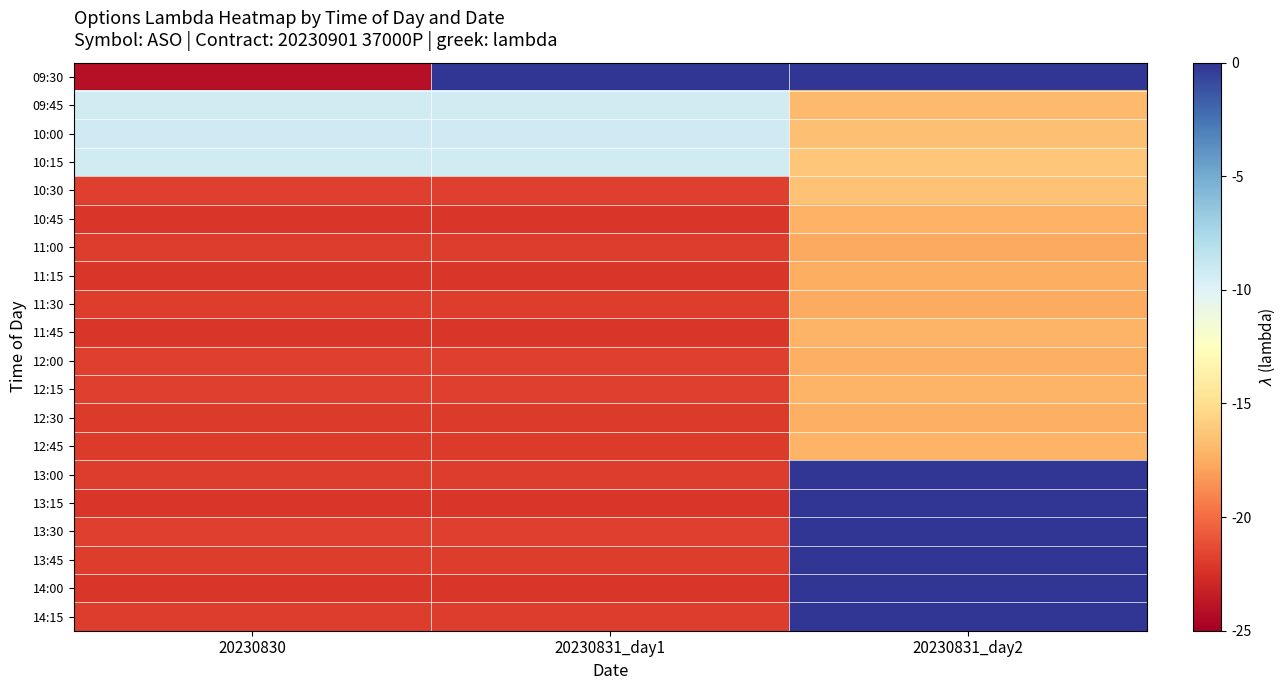

Reading left to right, list all the values displayed in this chart.

09:30: 20230830=-24.1	20230831_day1=0.0	20230831_day2=0.0
09:45: 20230830=-9.4	20230831_day1=-9.4	20230831_day2=-16.9
10:00: 20230830=-9.3	20230831_day1=-9.3	20230831_day2=-16.6
10:15: 20230830=-9.4	20230831_day1=-9.4	20230831_day2=-16.3
10:30: 20230830=-21.9	20230831_day1=-21.9	20230831_day2=-16.5
10:45: 20230830=-22.2	20230831_day1=-22.2	20230831_day2=-17.3
11:00: 20230830=-21.9	20230831_day1=-21.9	20230831_day2=-17.6
11:15: 20230830=-22.2	20230831_day1=-22.2	20230831_day2=-17.5
11:30: 20230830=-21.9	20230831_day1=-21.9	20230831_day2=-17.5
11:45: 20230830=-22.2	20230831_day1=-22.2	20230831_day2=-17.2
12:00: 20230830=-21.9	20230831_day1=-21.9	20230831_day2=-17.3
12:15: 20230830=-21.8	20230831_day1=-21.8	20230831_day2=-17.1
12:30: 20230830=-22.0	20230831_day1=-22.0	20230831_day2=-17.3
12:45: 20230830=-22.0	20230831_day1=-22.0	20230831_day2=-17.2
13:00: 20230830=-21.9	20230831_day1=-21.9	20230831_day2=0.0
13:15: 20230830=-22.2	20230831_day1=-22.2	20230831_day2=0.0
13:30: 20230830=-21.9	20230831_day1=-21.9	20230831_day2=0.0
13:45: 20230830=-22.0	20230831_day1=-22.0	20230831_day2=0.0
14:00: 20230830=-22.3	20230831_day1=-22.3	20230831_day2=0.0
14:15: 20230830=-21.9	20230831_day1=-21.9	20230831_day2=0.0